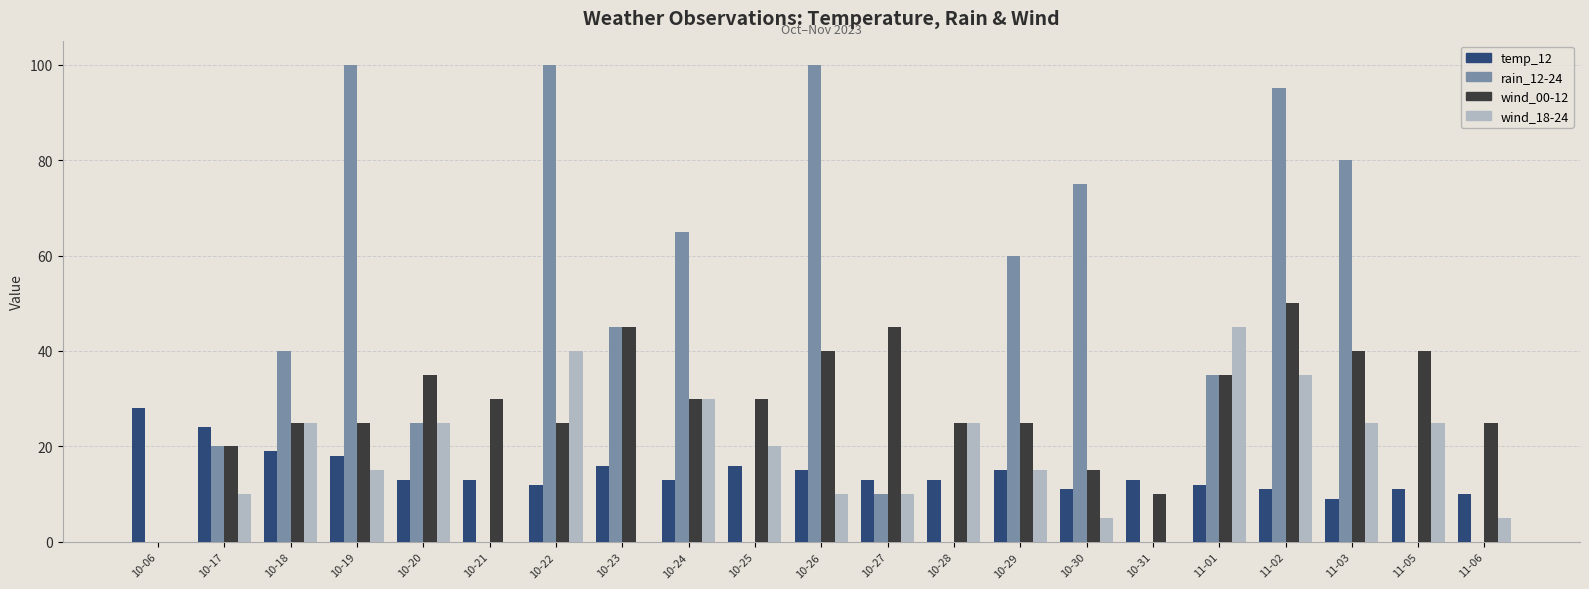

True or false: rain_12-24 has a value of -47 at 11-05.

False